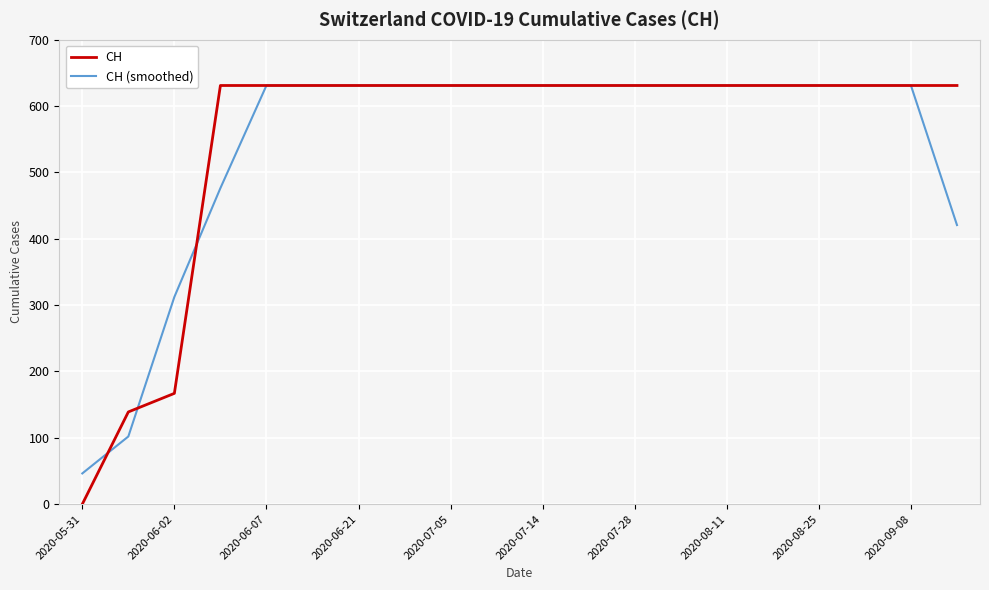

Which series has the largest range (max minus min)?

CH